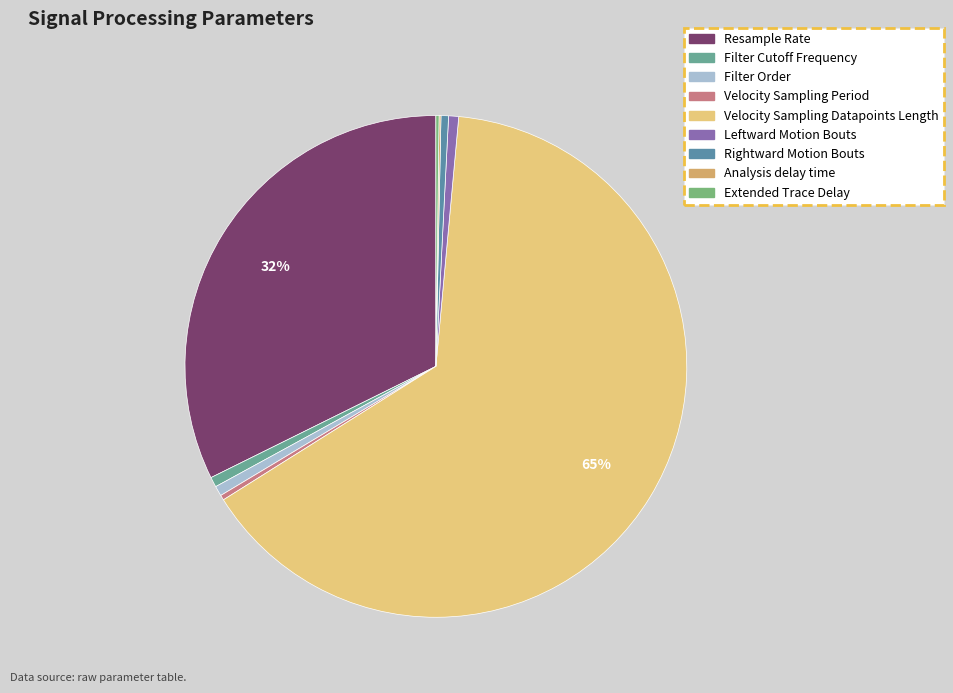

Which slice is the largest?

Velocity Sampling Datapoints Length